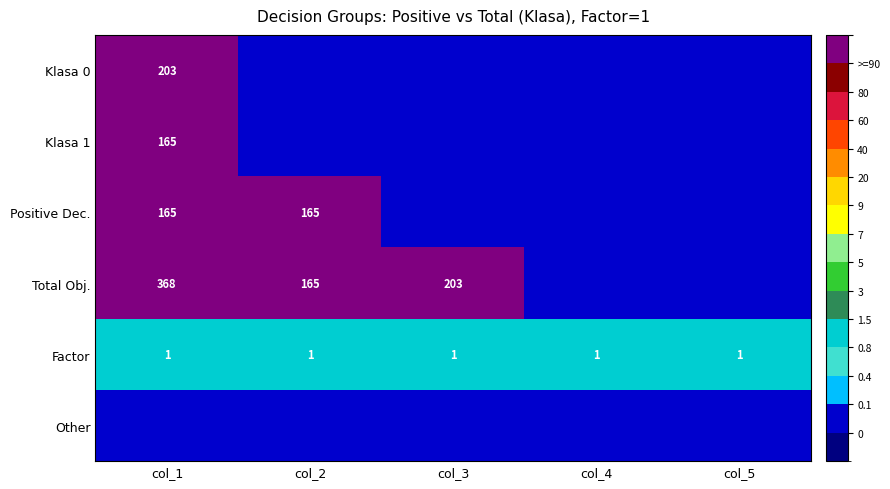

The value of Factor at col_5 is 1. True or false?

True